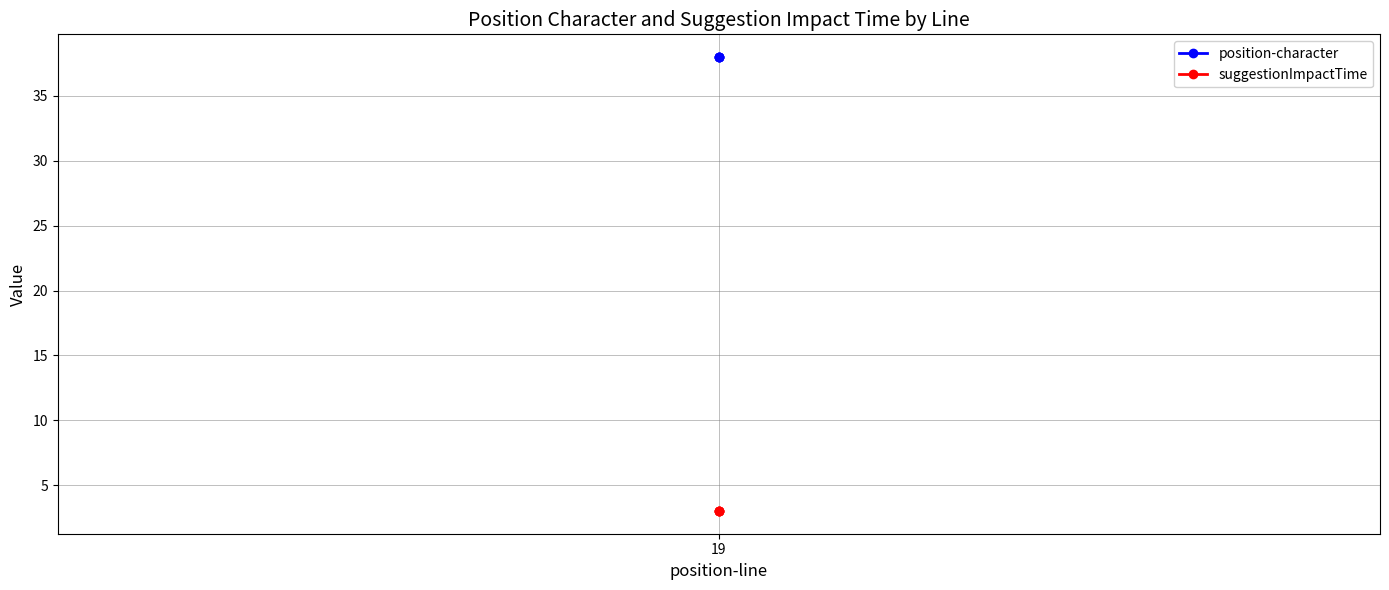

True or false: suggestionImpactTime and position-character cross at least once.

False